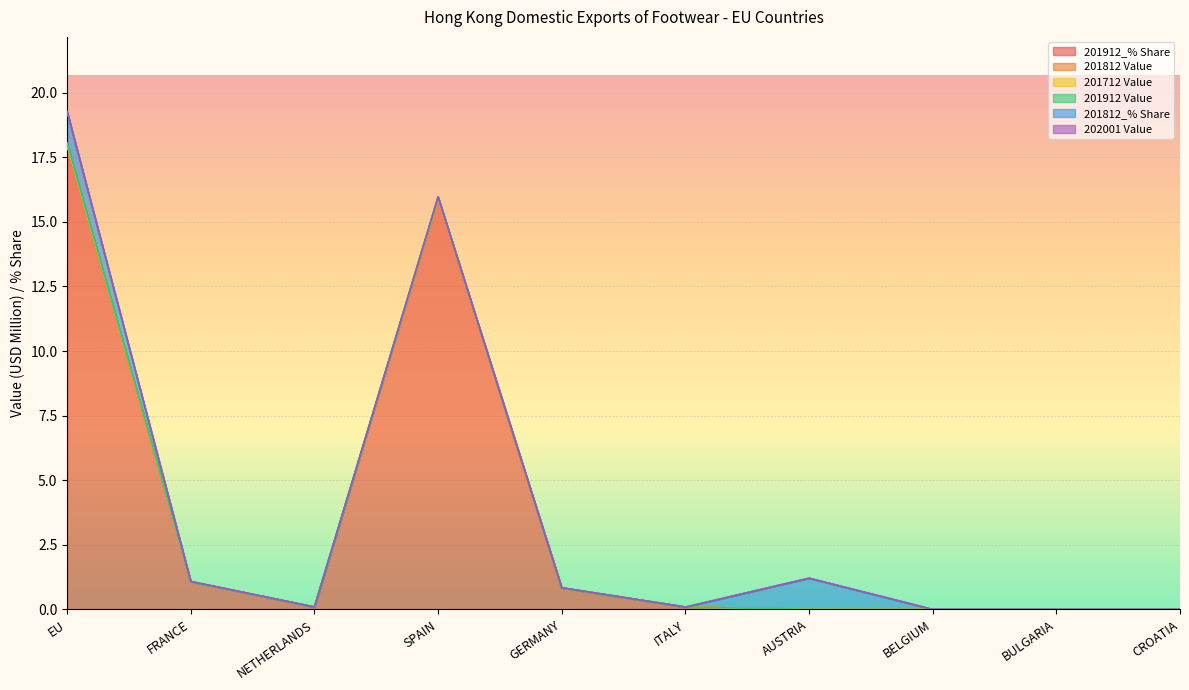

Is it true that 202001 Value equals -0.0 at CROATIA?

False